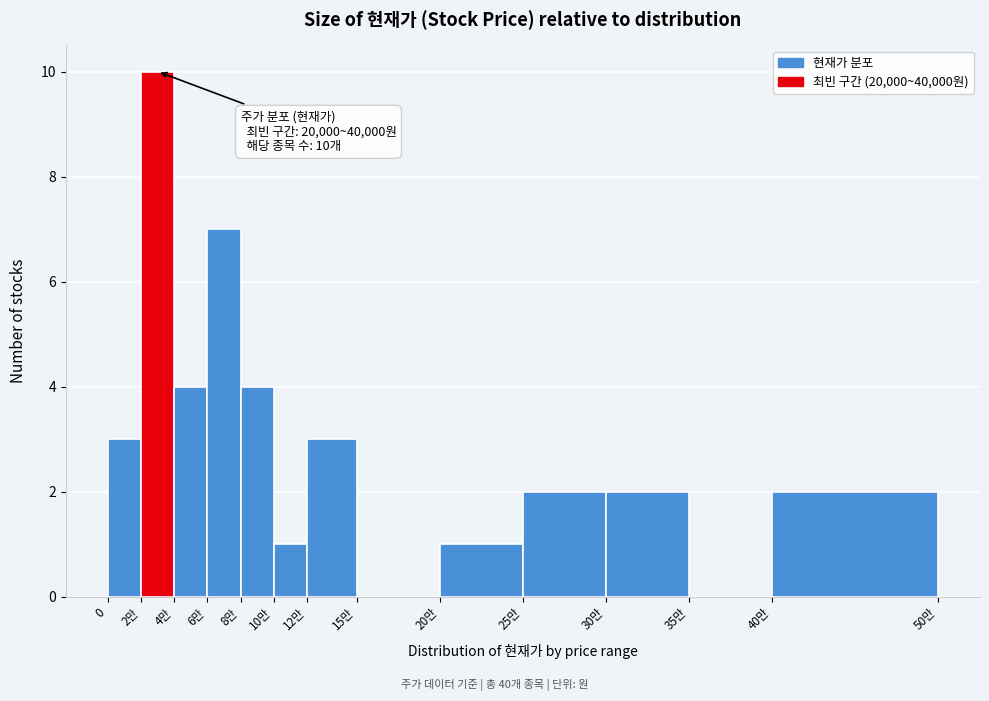

Reading right to left, list all the values displayed in this chart.

40만=2	35만=0	30만=2	25만=2	20만=1	15만=0	12만=3	10만=1	8만=4	6만=7	4만=4	2만=10	0=3